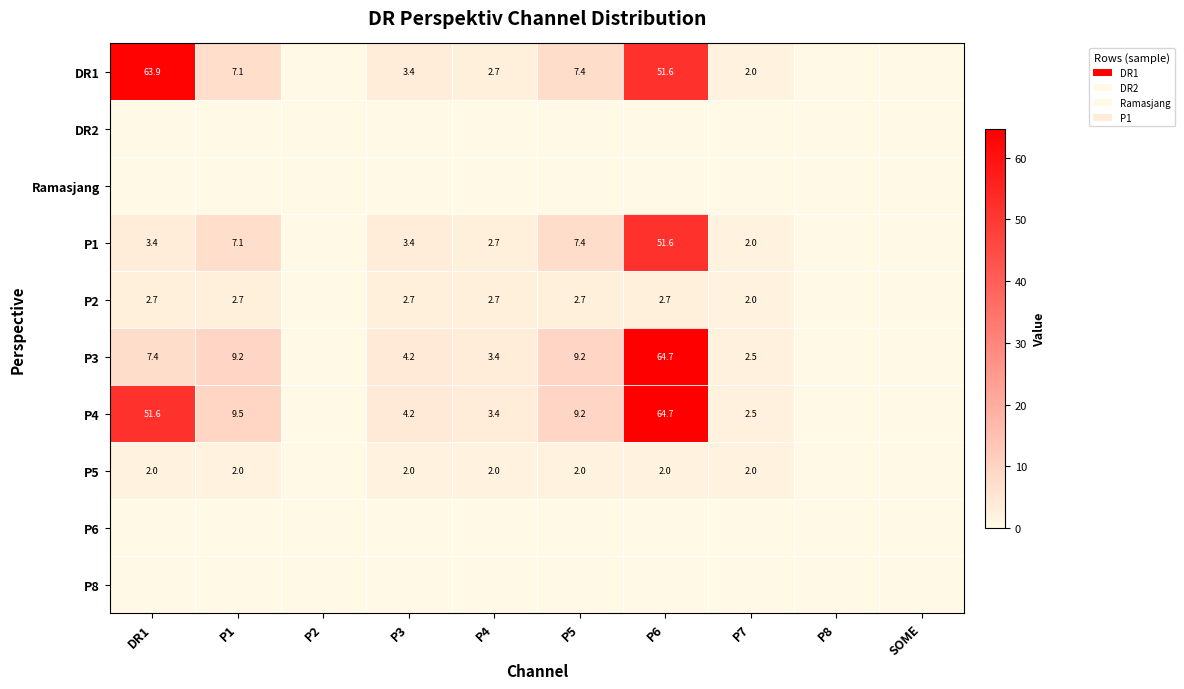

True or false: P4 has a value of 9.5 at P1.

True